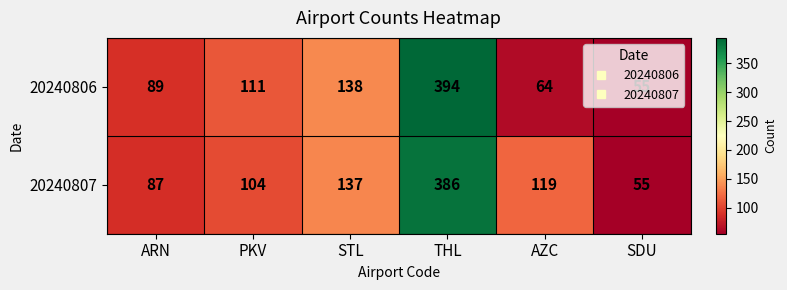

Where is 20240806 nearest to the value 224?

STL